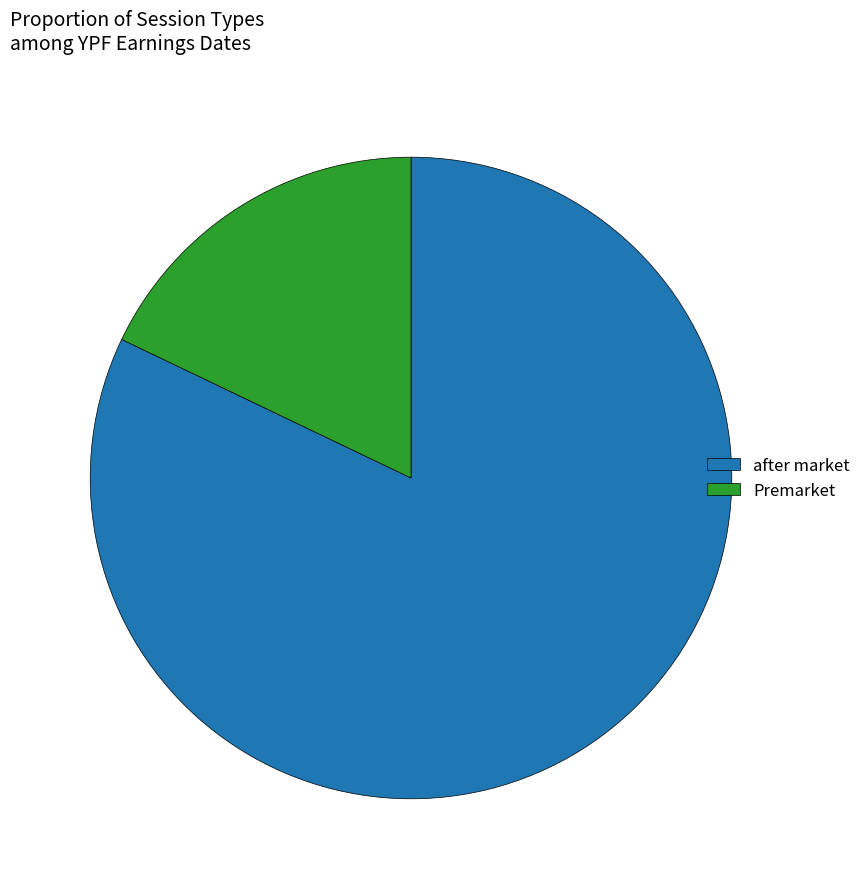

Do Premarket and after market together represent more than half of the pie?

Yes